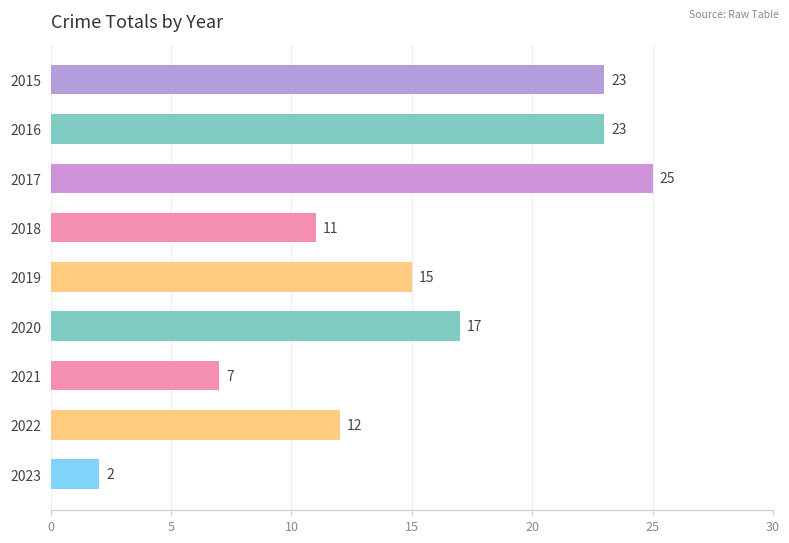

What is the average value?

15